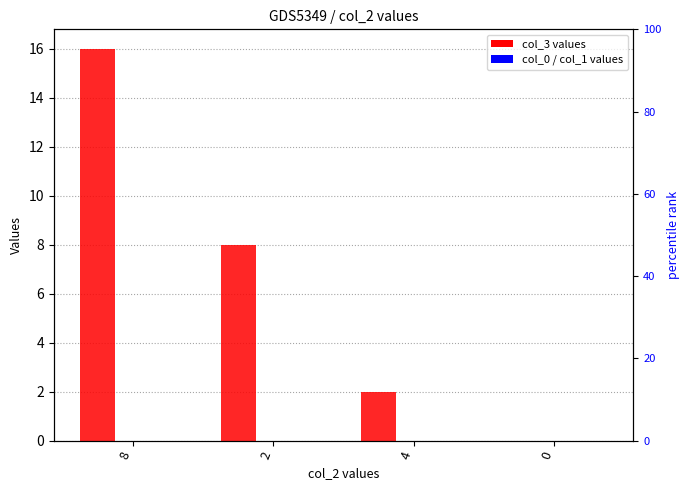

What are all the series names shown in the legend?

col_3, col_0, col_1